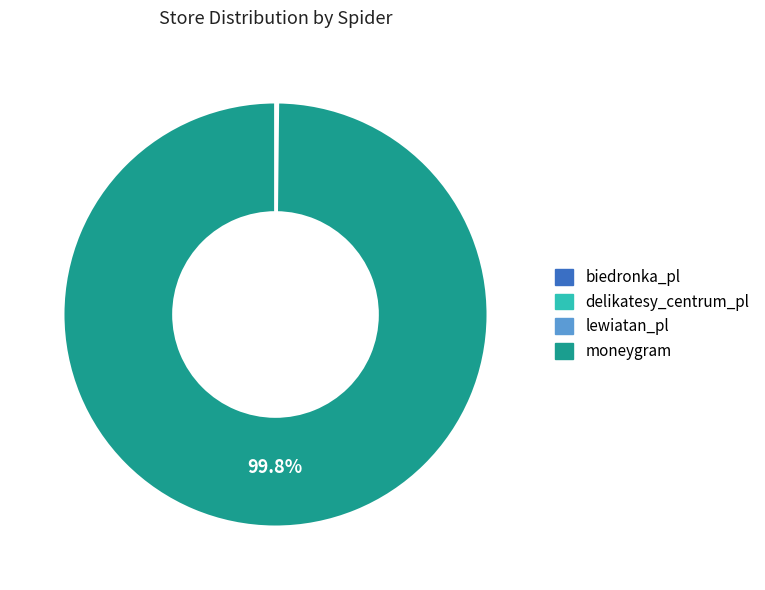

Does any single category account for the majority?

Yes